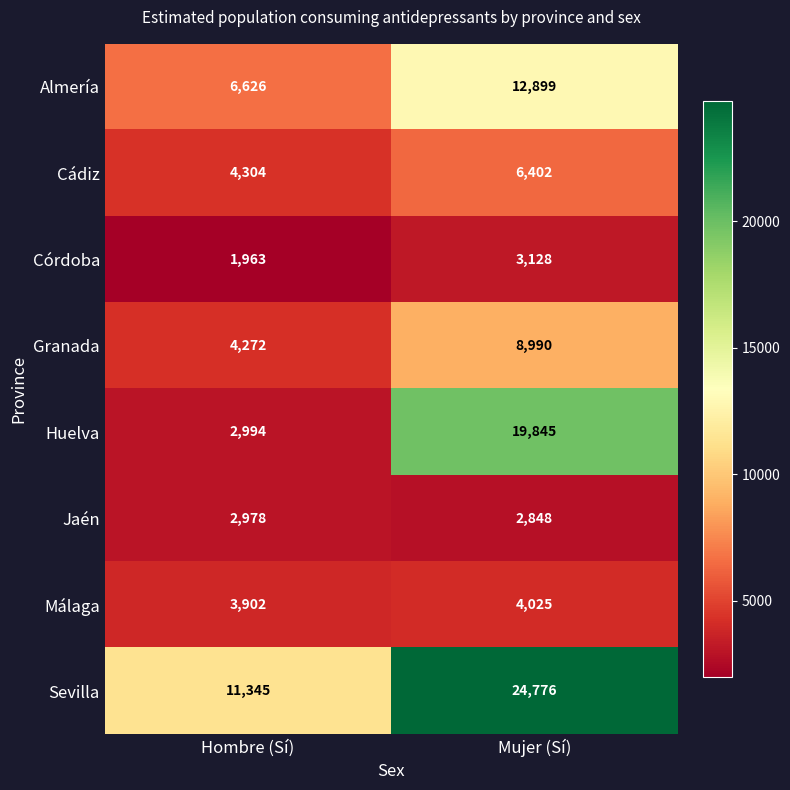

Reading left to right, transcribe all the data shown in this chart.

Almería: Hombre (Sí)=6626	Mujer (Sí)=12899
Cádiz: Hombre (Sí)=4304	Mujer (Sí)=6402
Córdoba: Hombre (Sí)=1963	Mujer (Sí)=3128
Granada: Hombre (Sí)=4272	Mujer (Sí)=8990
Huelva: Hombre (Sí)=2994	Mujer (Sí)=19845
Jaén: Hombre (Sí)=2978	Mujer (Sí)=2848
Málaga: Hombre (Sí)=3902	Mujer (Sí)=4025
Sevilla: Hombre (Sí)=11345	Mujer (Sí)=24776